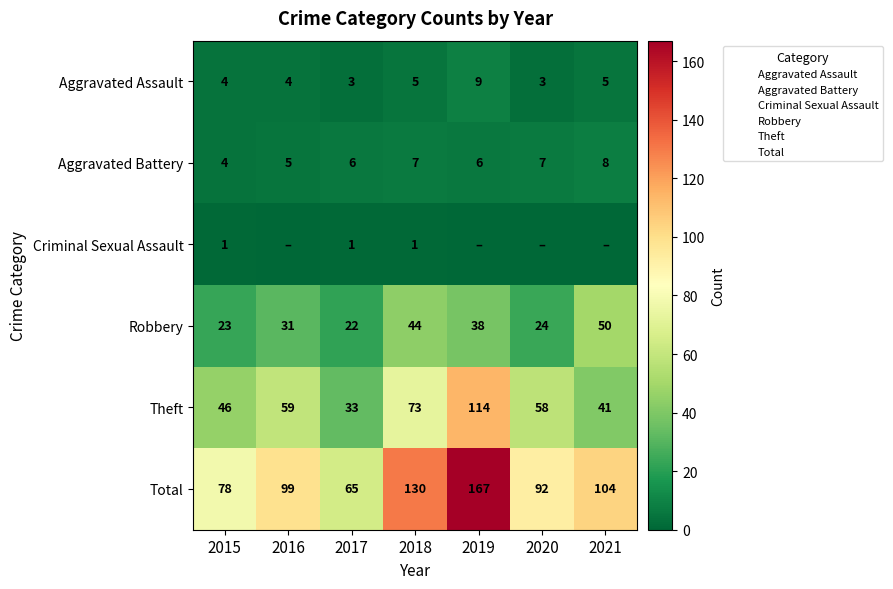

True or false: Aggravated Assault has a value of 4 at 2015.

True